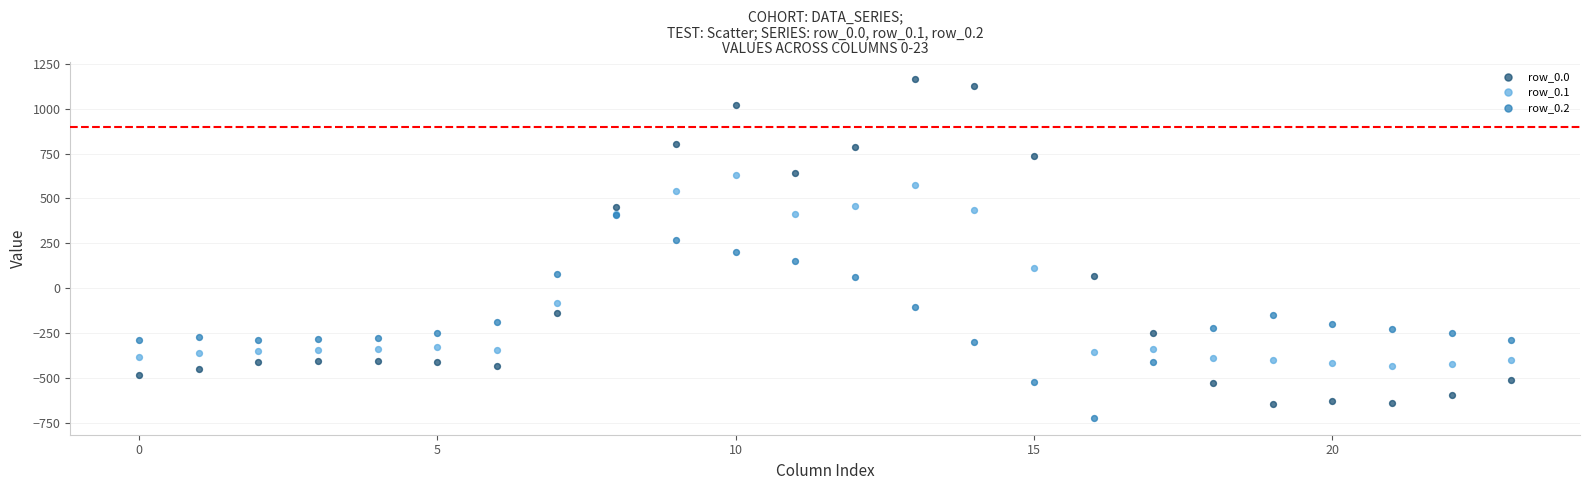

Which series has the widest spread of Y values?

row_0.0